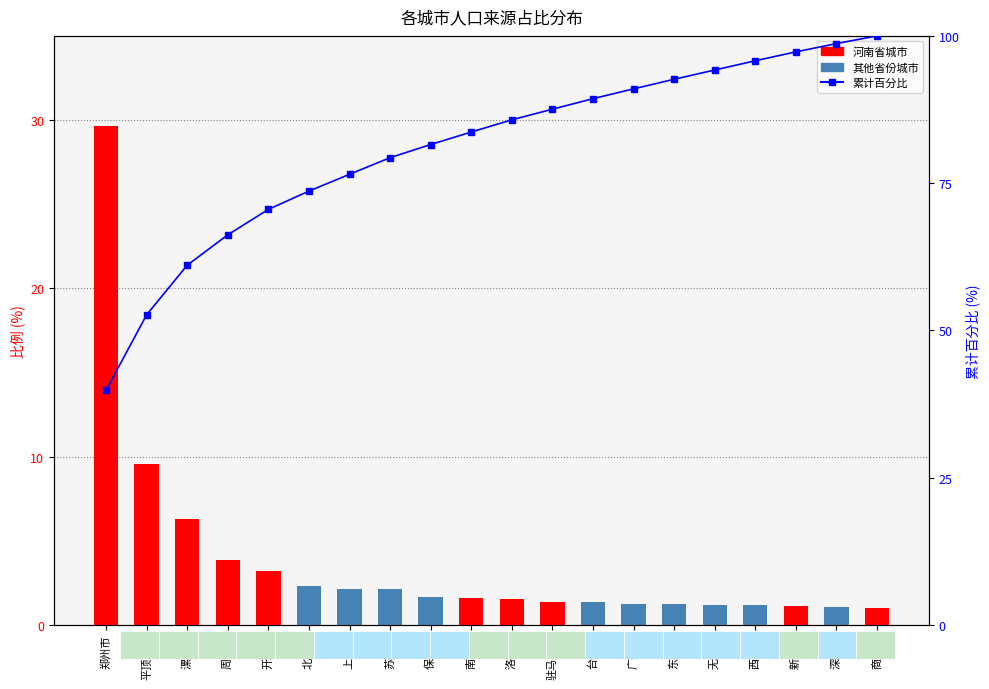

Between 南阳市 and 东莞市, which is larger?

南阳市